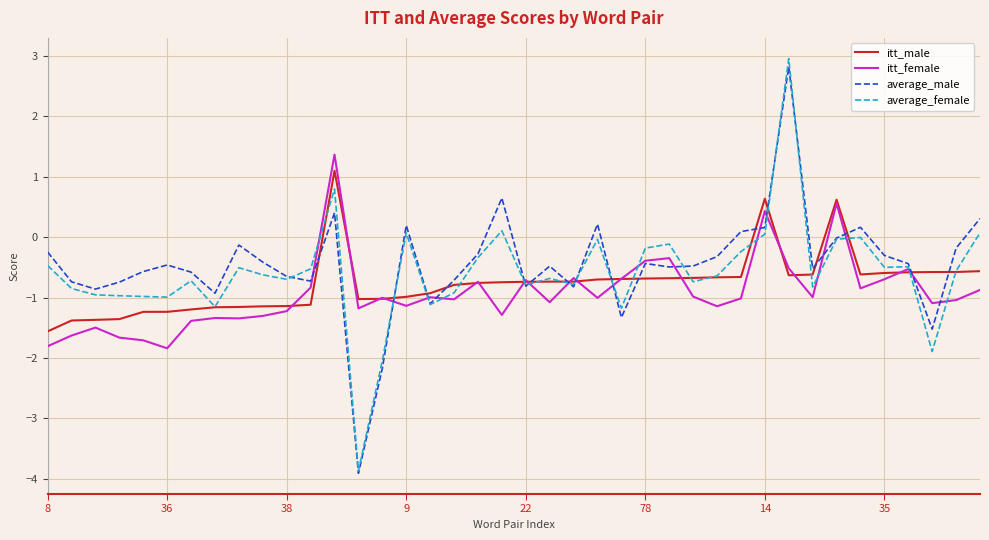

Which series has the largest total across all categories?

average_male